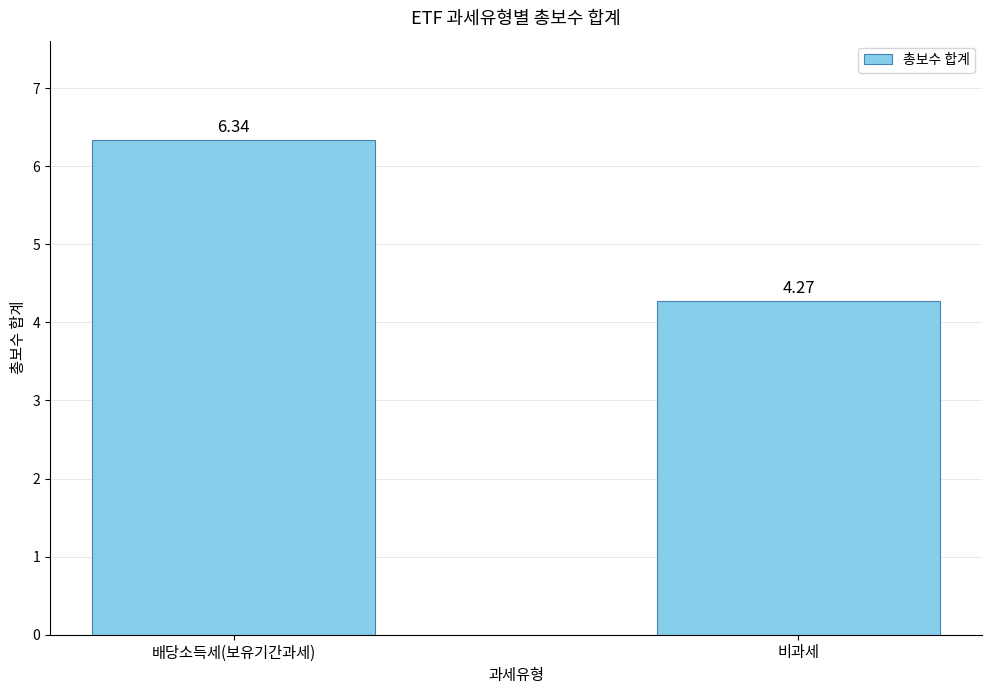

What is the difference between the maximum and minimum values?

2.1